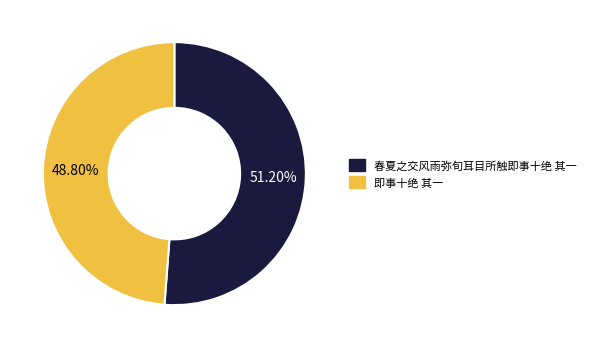

To the nearest percent, what is the difference between the largest and smallest slice percentages?

2%